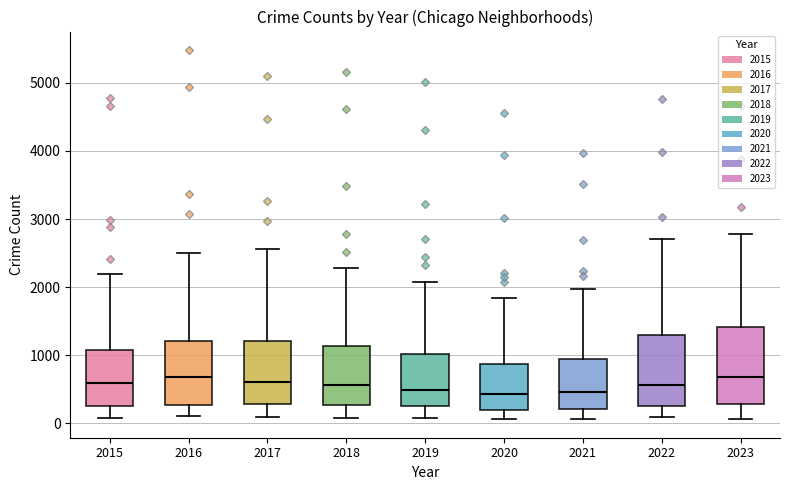

Where does the upper whisker of the box at x = 2015 end on the y-axis? The values are not printed on the chart, so give them approximately, as read against the axis.

2200